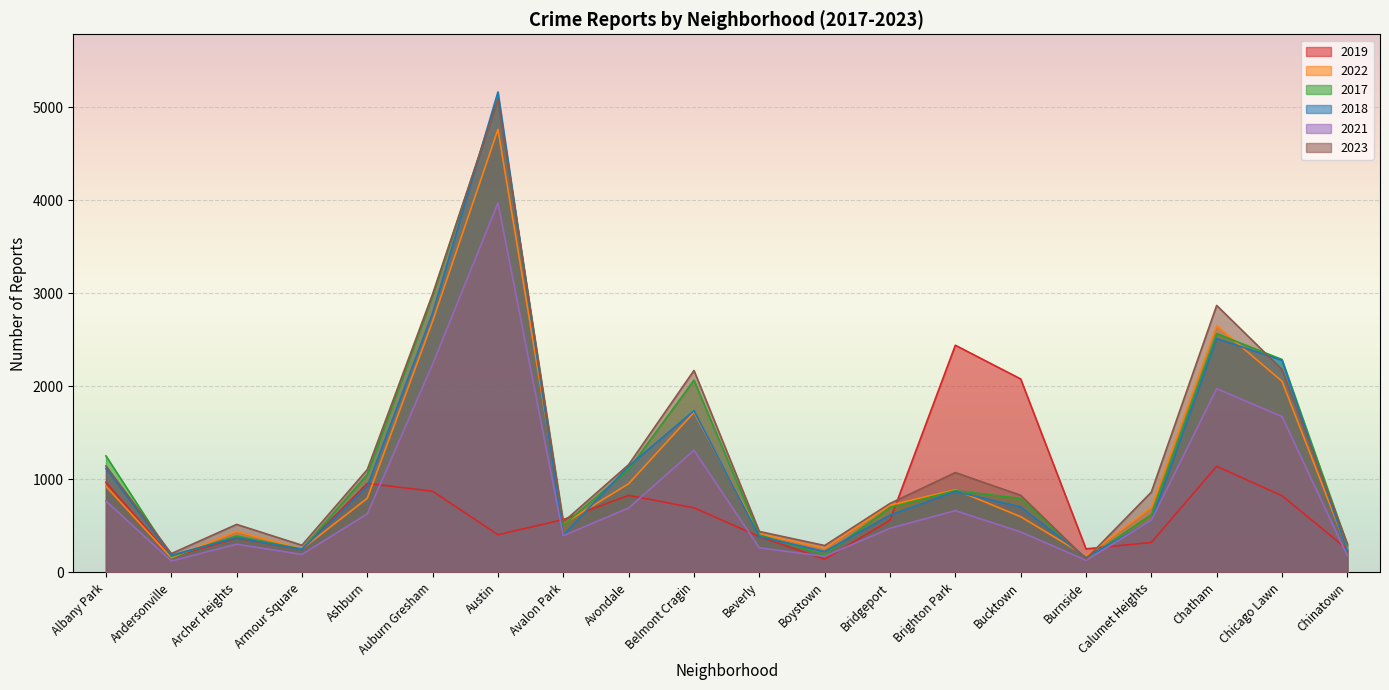

What is the minimum value shown in the chart?

123